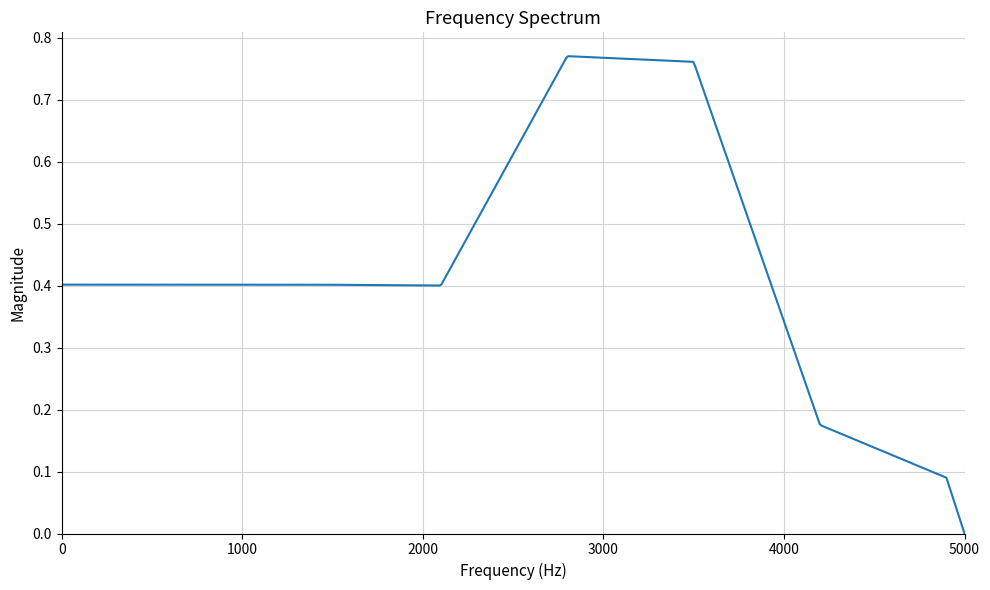

List the labels in order of value, smallest first.

6, 12, 38, 21, 18, 20, 31, 22, 32, 3, 5, 8, 35, 33, 0, 19, 34, 1, 2, 17, 26, 37, 30, 9, 25, 15, 7, 16, 10, 14, 28, 29, 13, 36, 11, 27, 24, 23, 4, 39